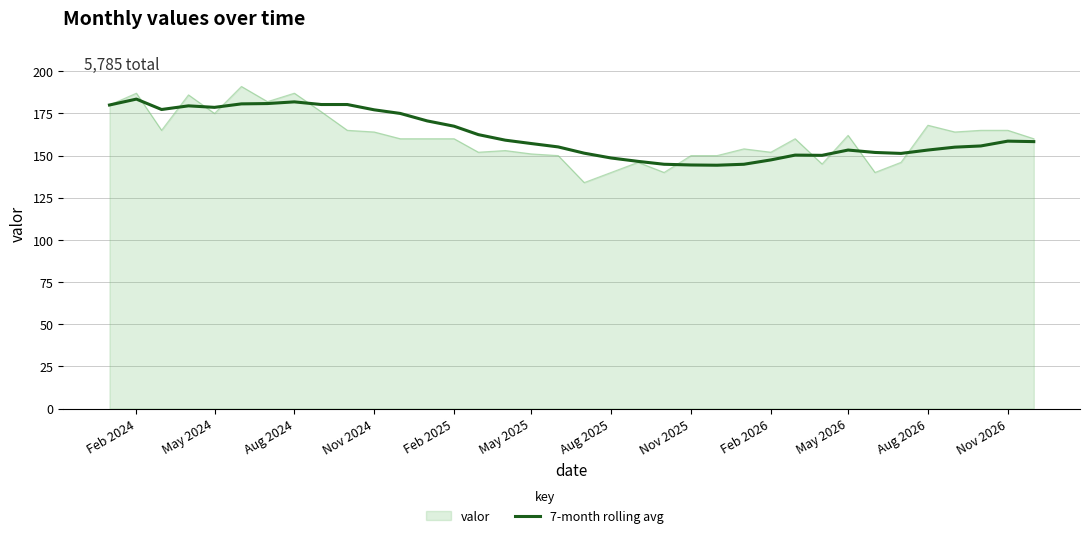

Which series has the largest range (max minus min)?

valor